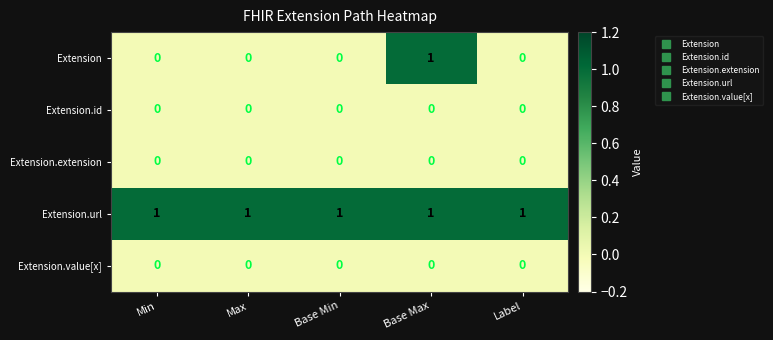

Which series has the largest total across all categories?

Extension.url